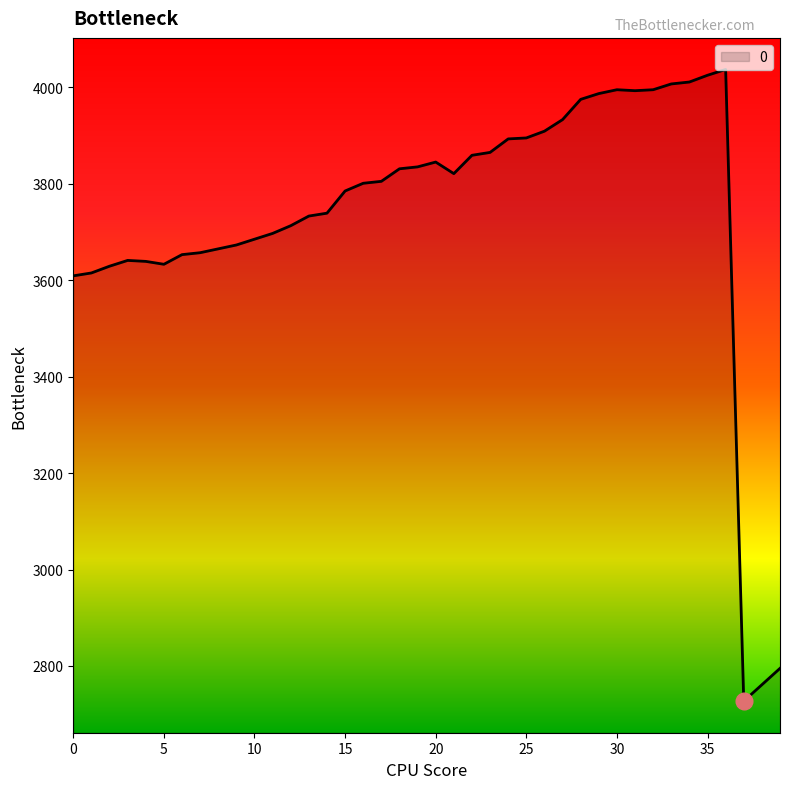

What is the minimum value shown in the chart?

2727